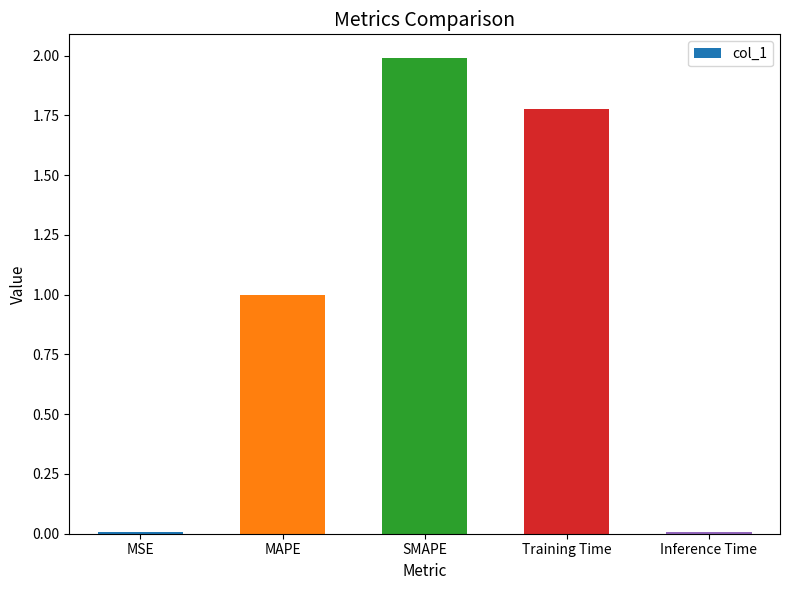

What is the sum of all values?

4.8